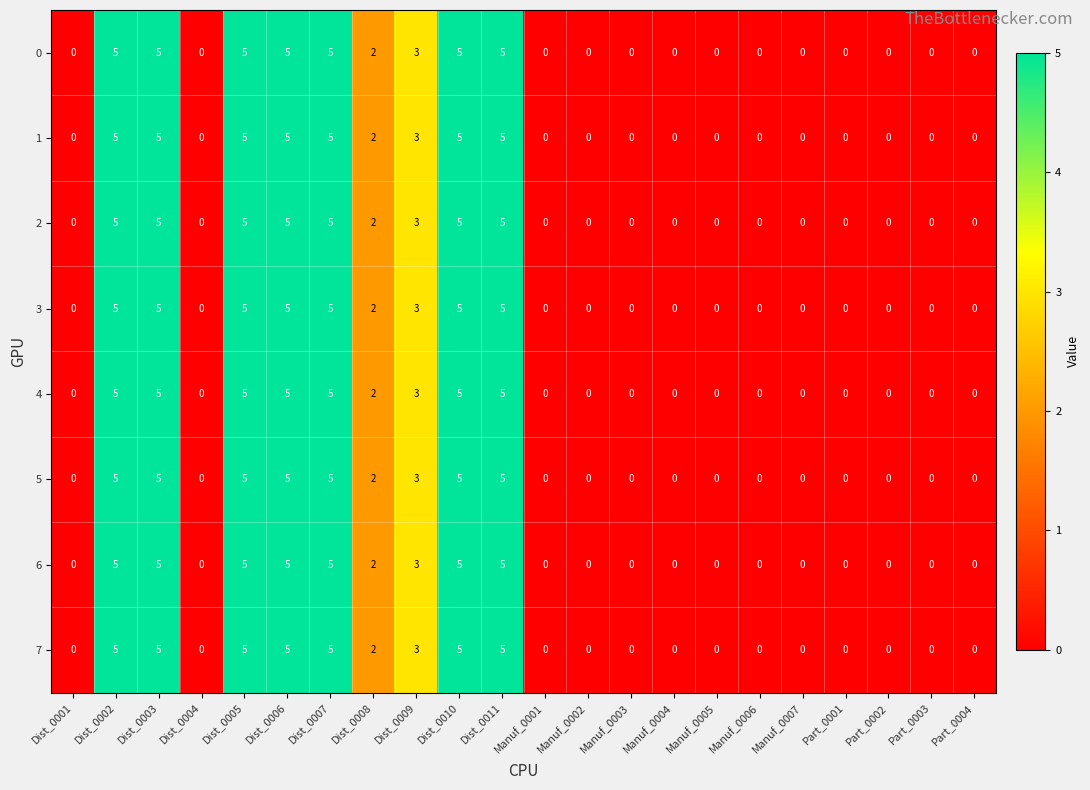

What is the maximum value shown in the chart?

5